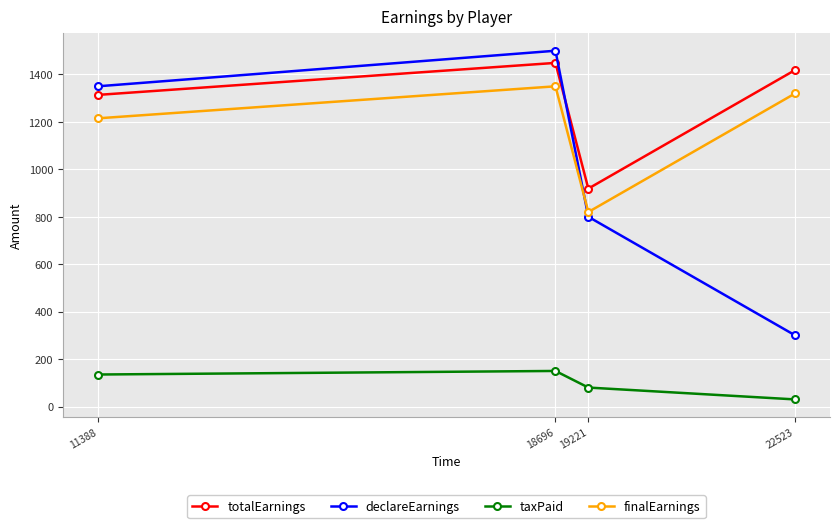

True or false: finalEarnings and taxPaid intersect in this chart.

False